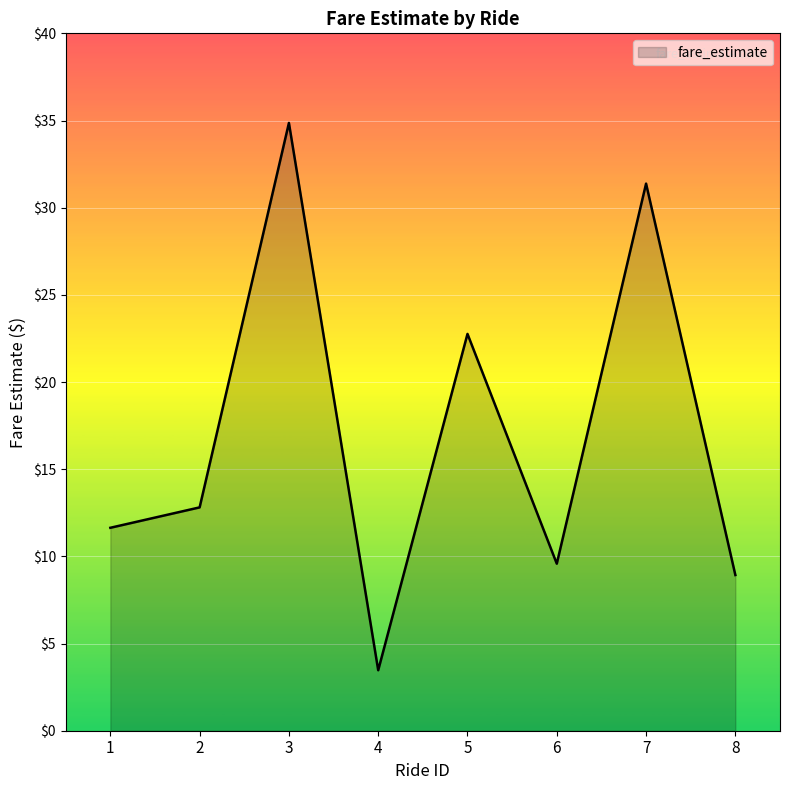

Approximately how many times larger is the value at 3 compared to 6?

3.6